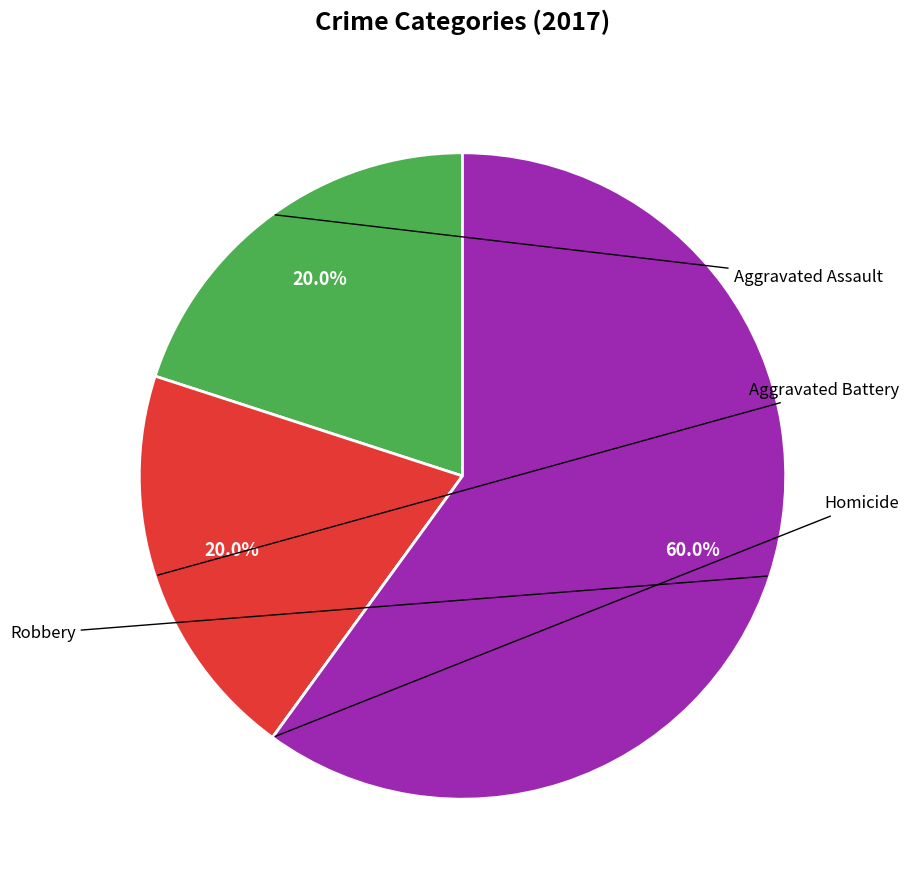

Does any single category account for the majority?

Yes